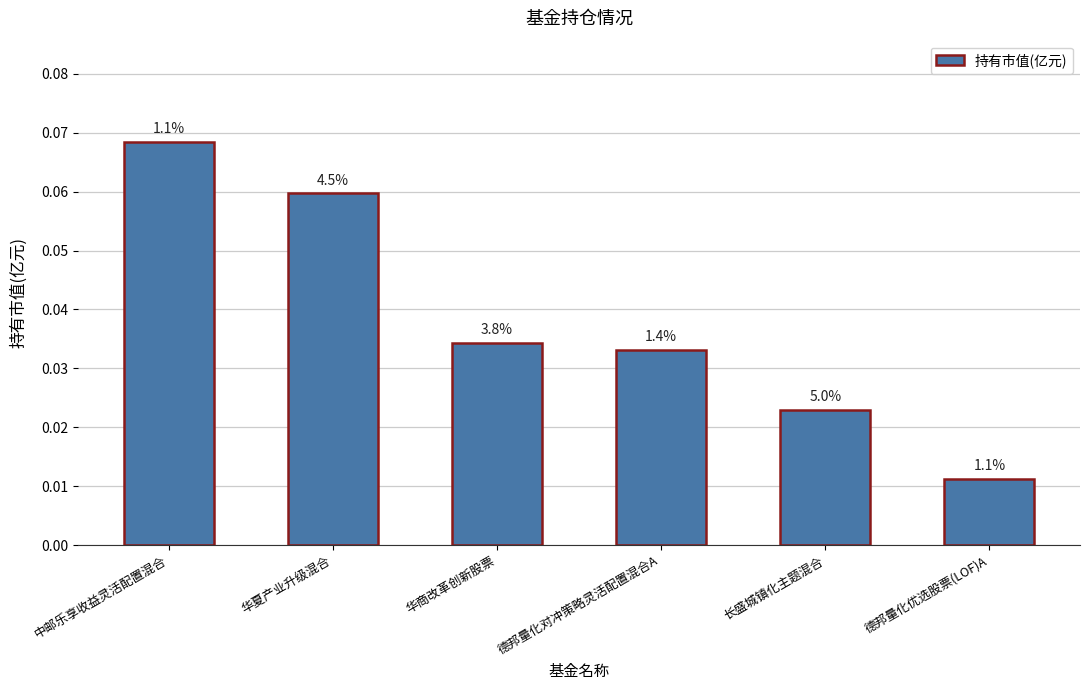

At which category does the chart reach its peak across all series?

中邮乐享收益灵活配置混合